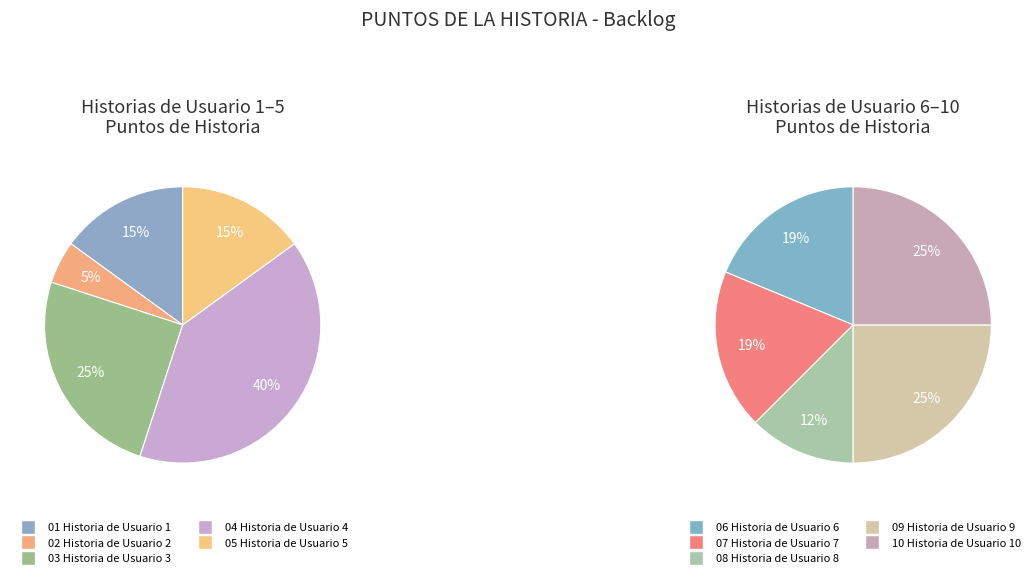

How many slices are in this pie chart?

10